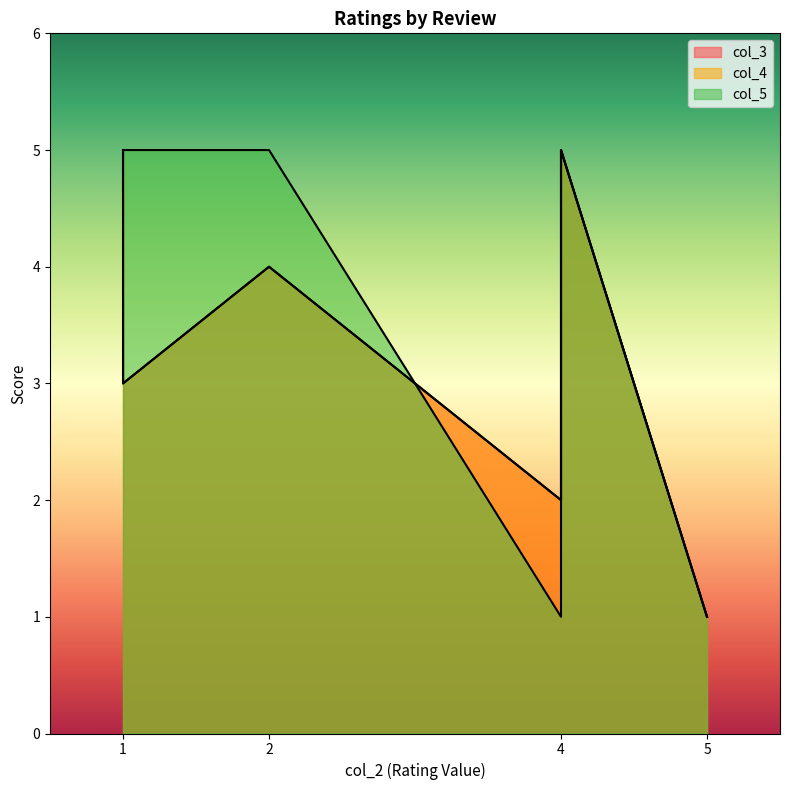

What is the label of the 6th point from the right?

4